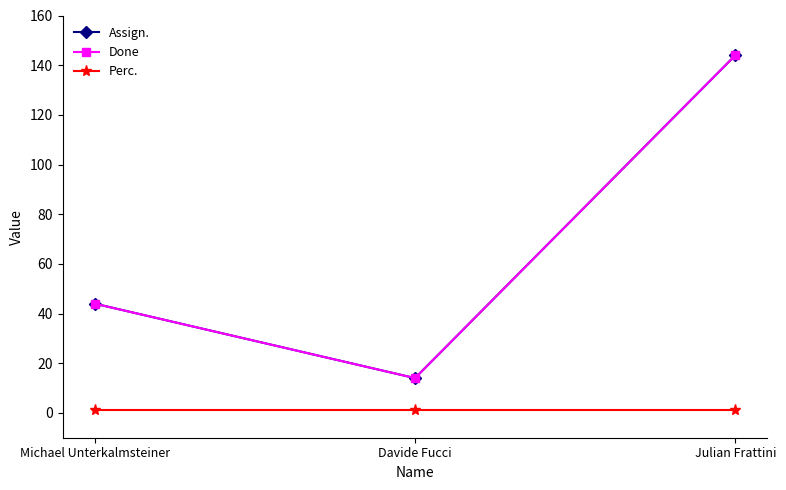

Does the chart have visible grid lines?

No